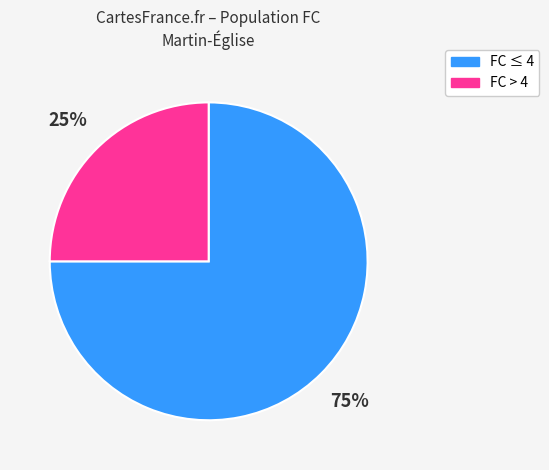

Is there a majority slice in this chart?

Yes